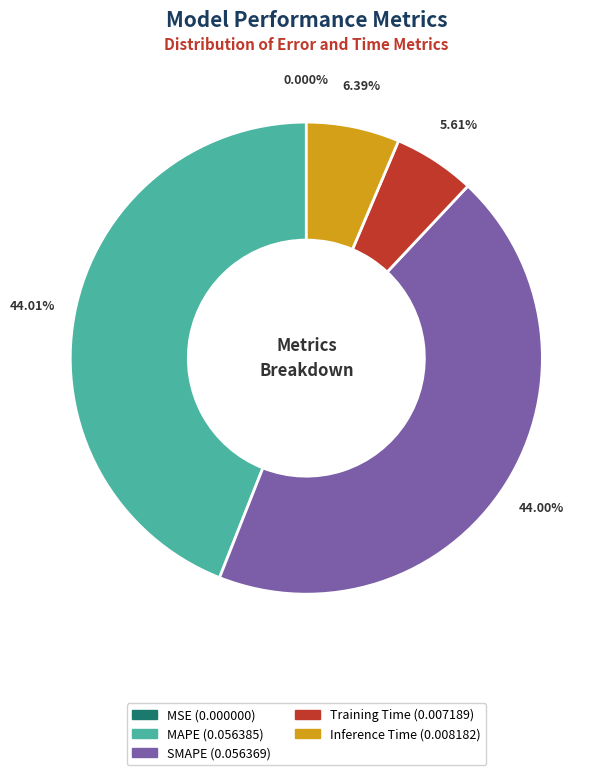

Is it true that SMAPE is 55% of the pie?

False